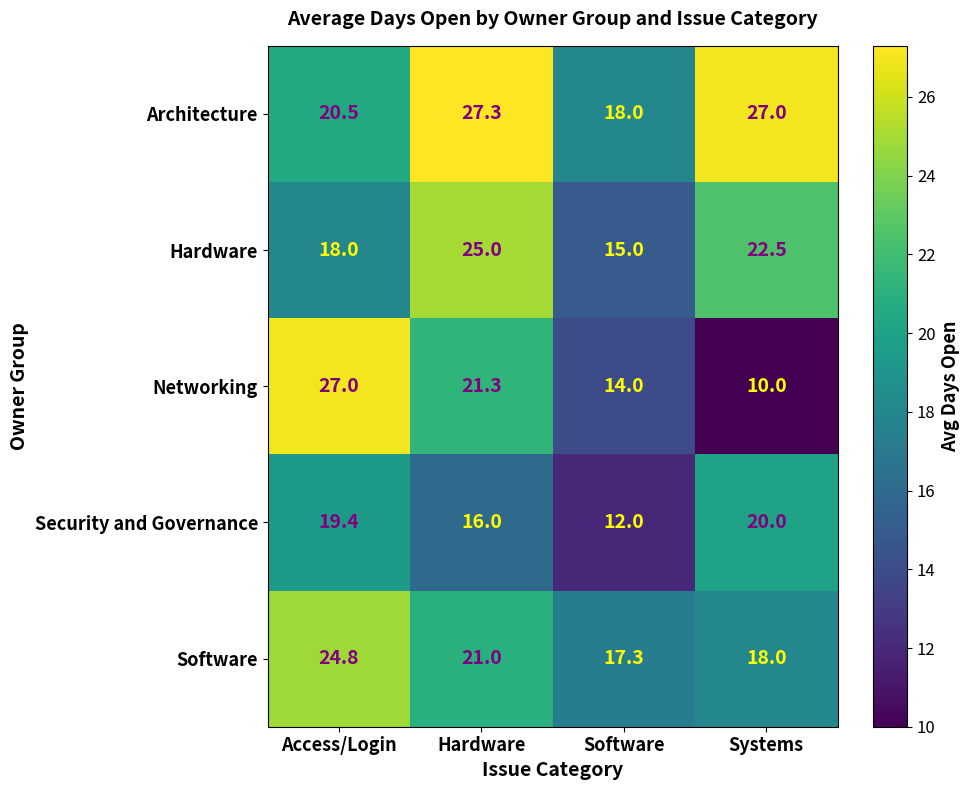

How many categories are shown in the chart?

4